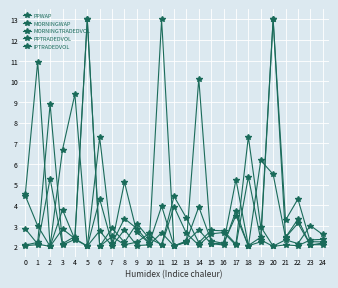

Where is the first local minimum for IPTRADEDVOL?

2